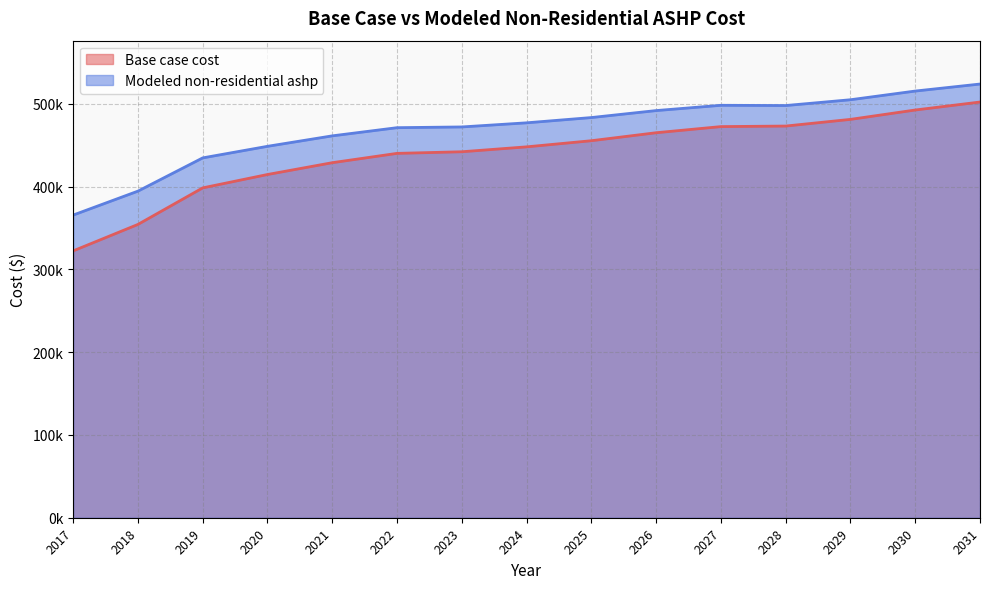

What is the difference between the second highest and second lowest values in the Modeled non-residential ashp series?

120915.0